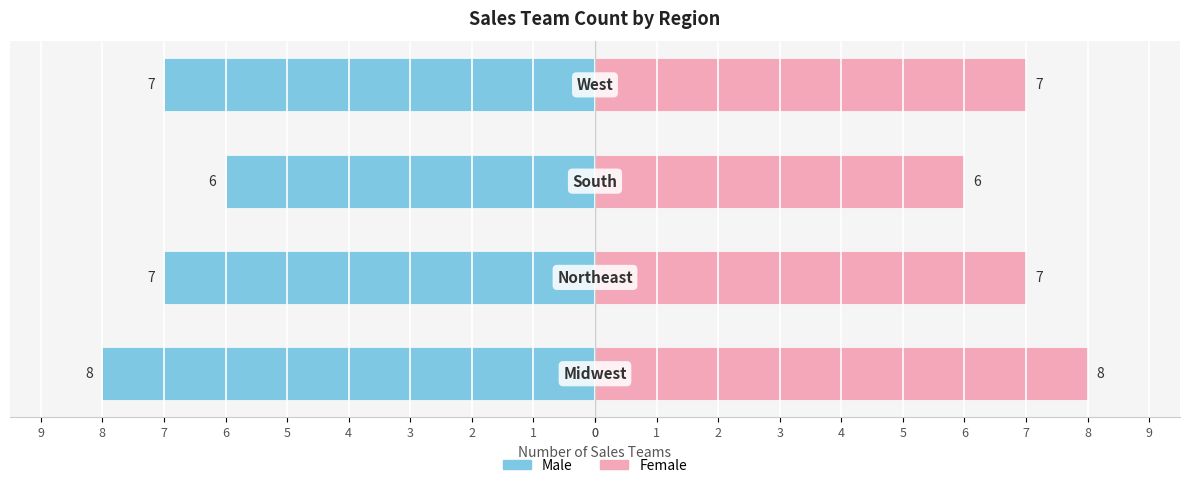

Which has a higher value, Northeast or West?

Northeast